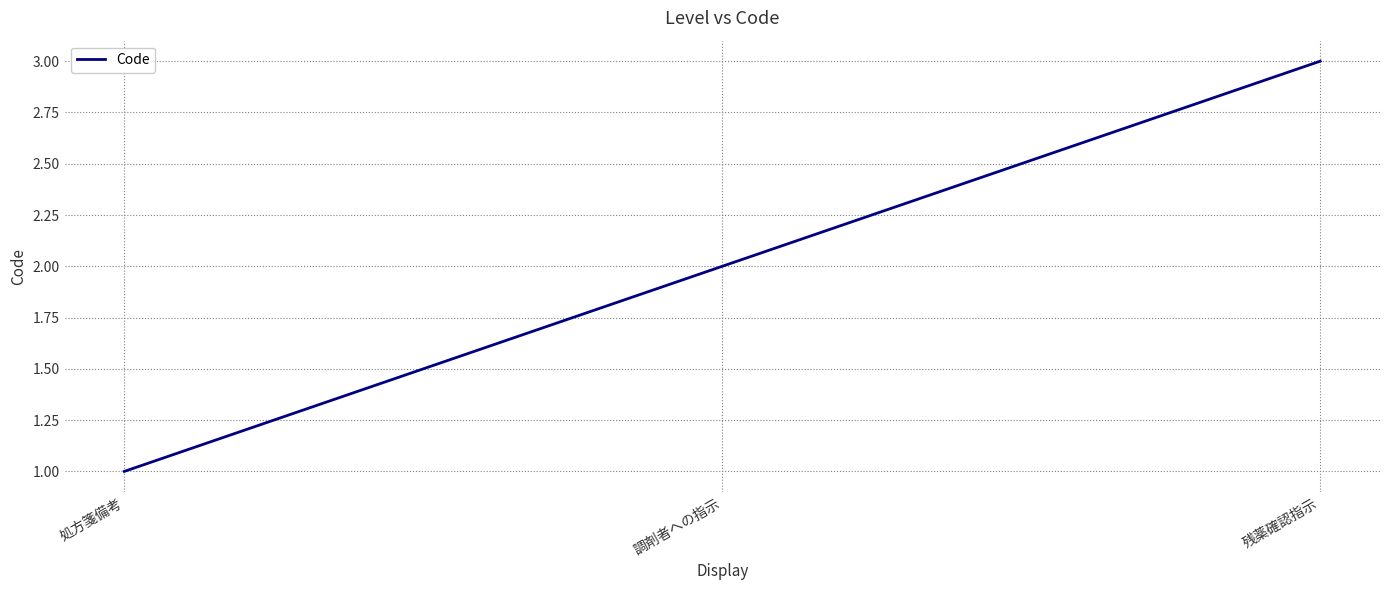

What is the difference between the maximum and second lowest values?

1